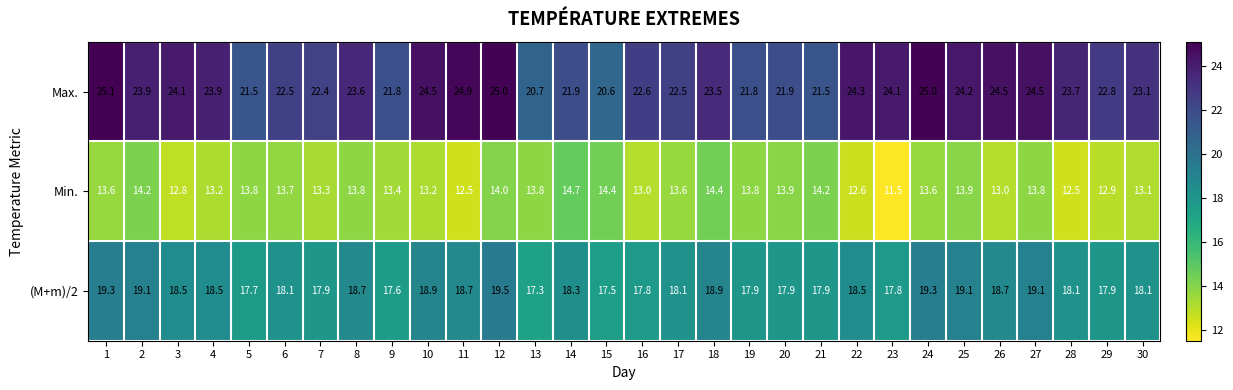

What value does the Max. series have at 4?

23.9